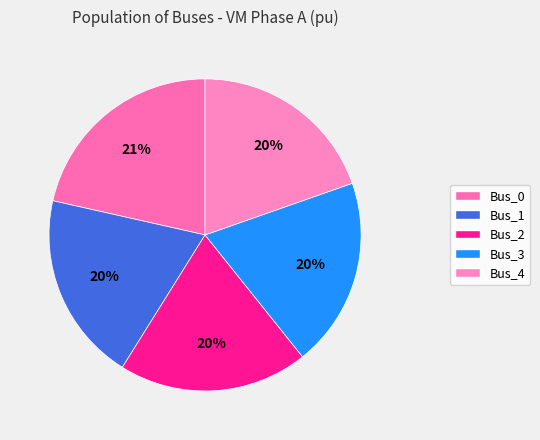

What percentage is the Bus_1 slice, to the nearest percent?

20%